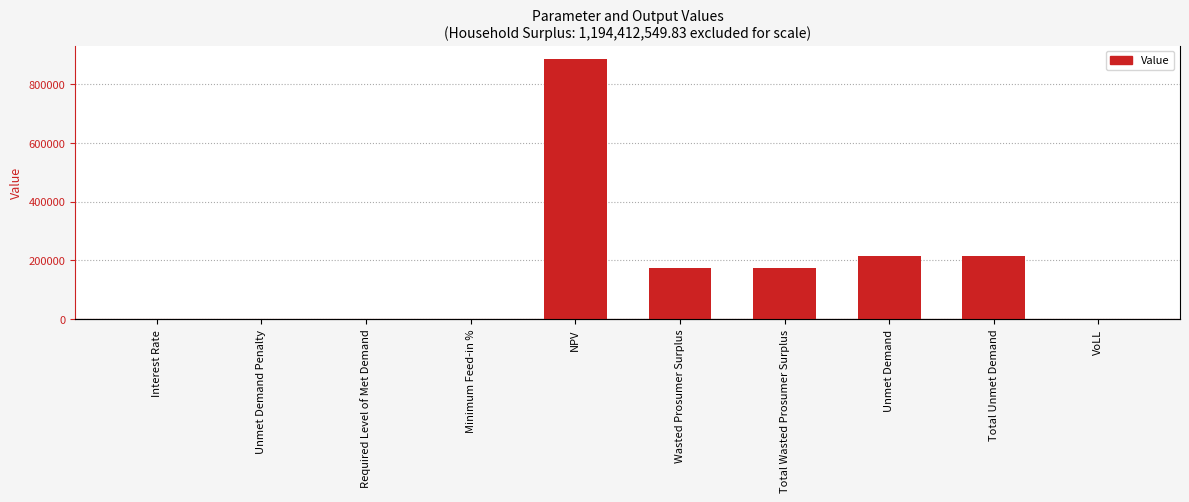

Where does the data first go above 173398?

NPV